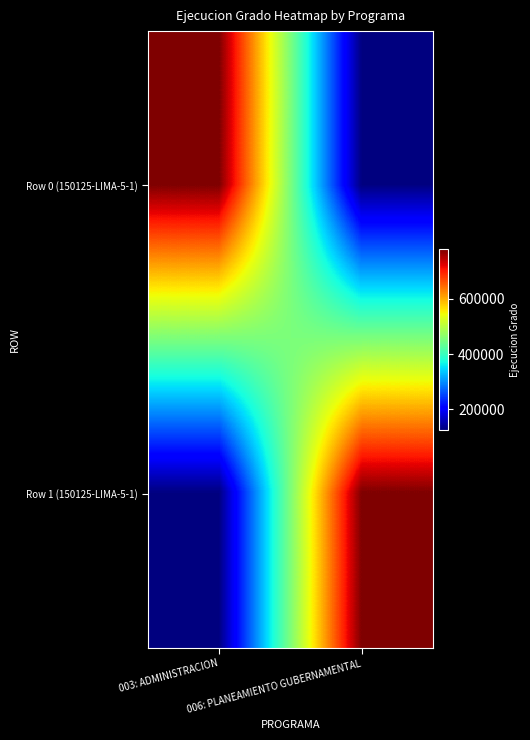

At how many categories does at least one series exceed 218041?

2